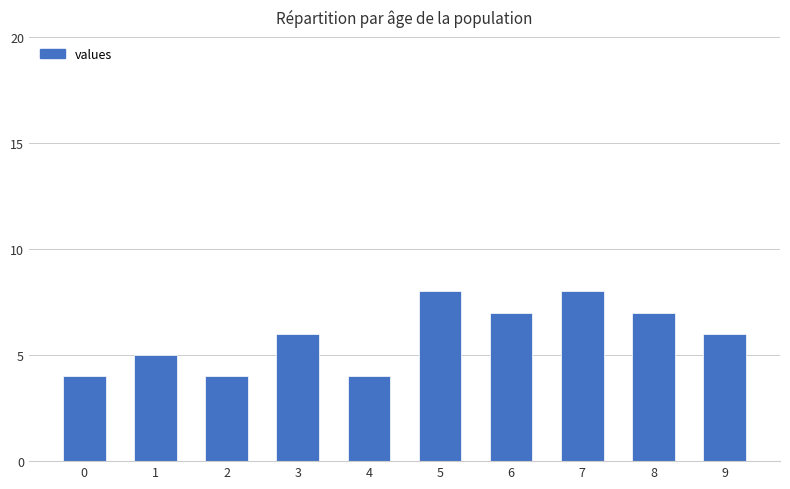

Reading left to right, transcribe all the data shown in this chart.

4	5	4	6	4	8	7	8	7	6